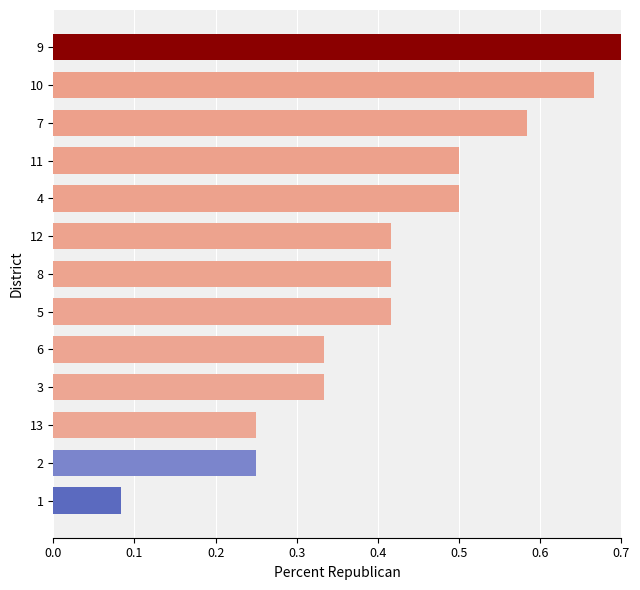

True or false: the data shows 0.9 at 7.

False